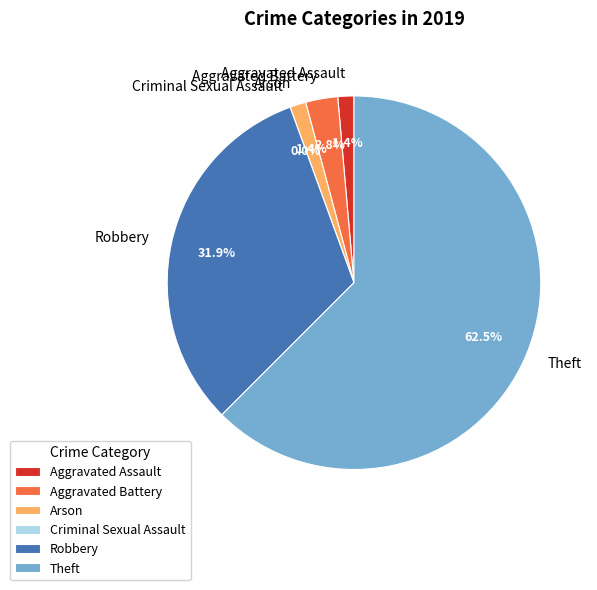

Which category has the smallest portion of the pie?

Criminal Sexual Assault